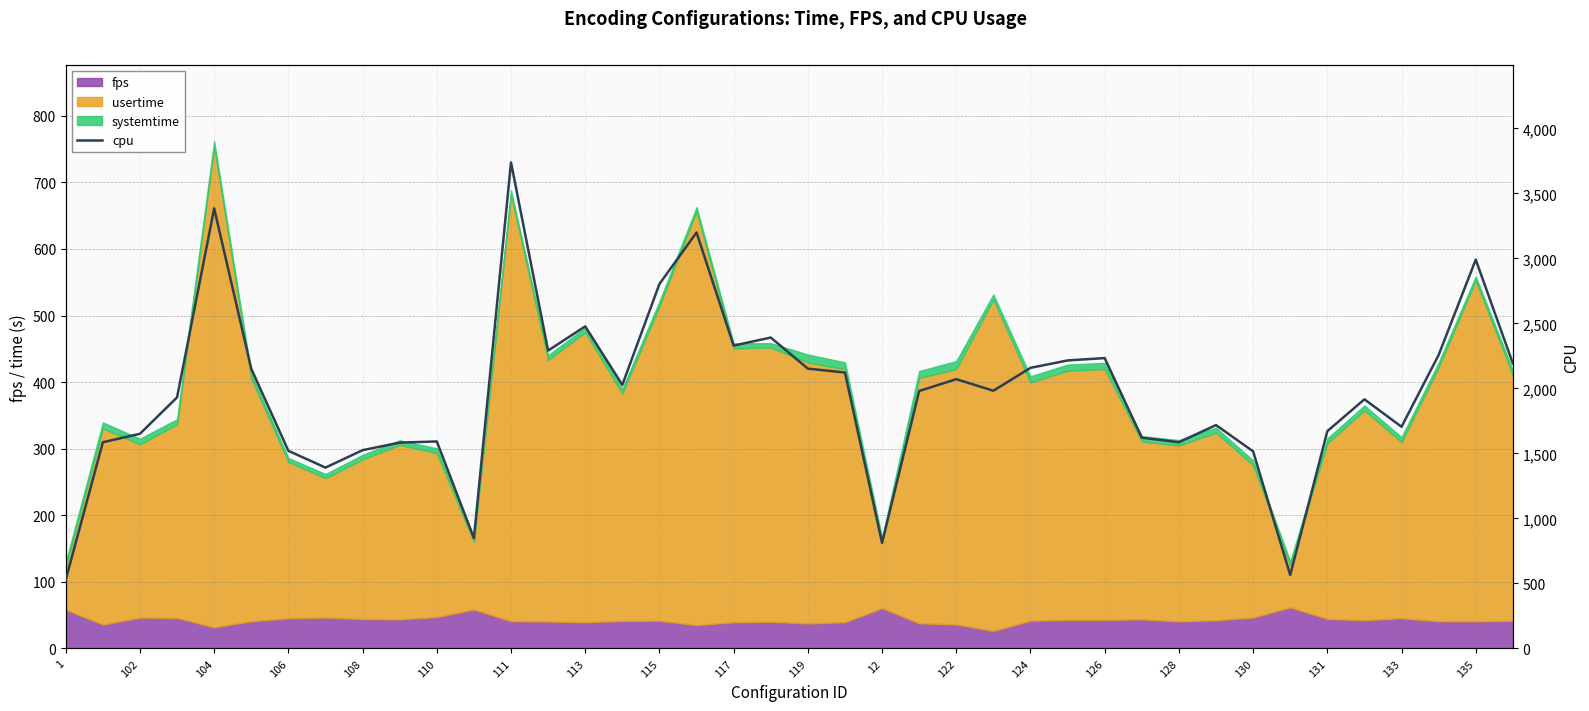

What is the maximum value shown in the chart?

3738